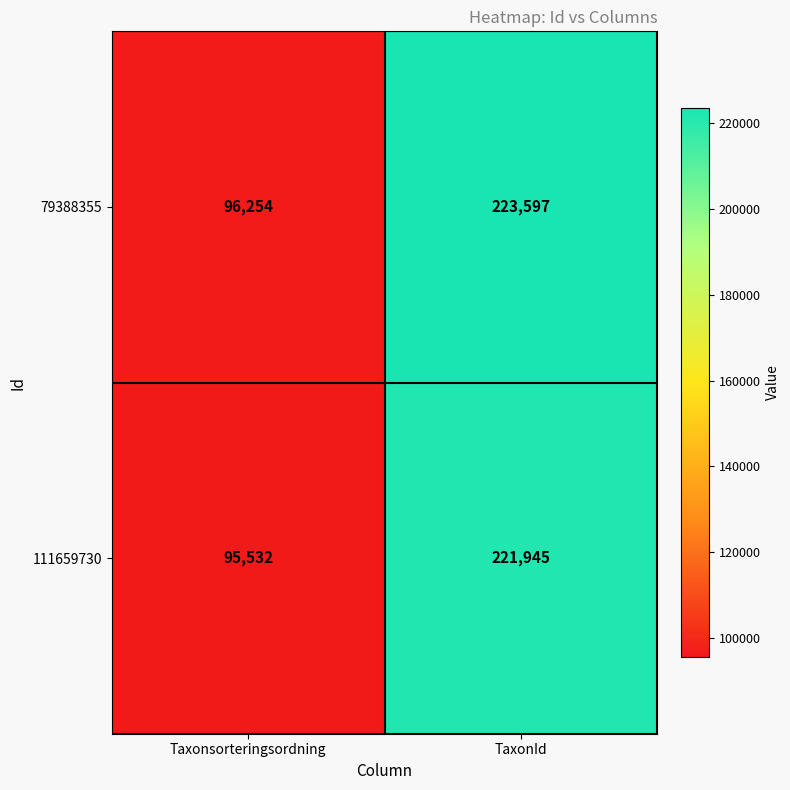

Between Taxonsorteringsordning and TaxonId, which series saw the biggest shift?

79388355